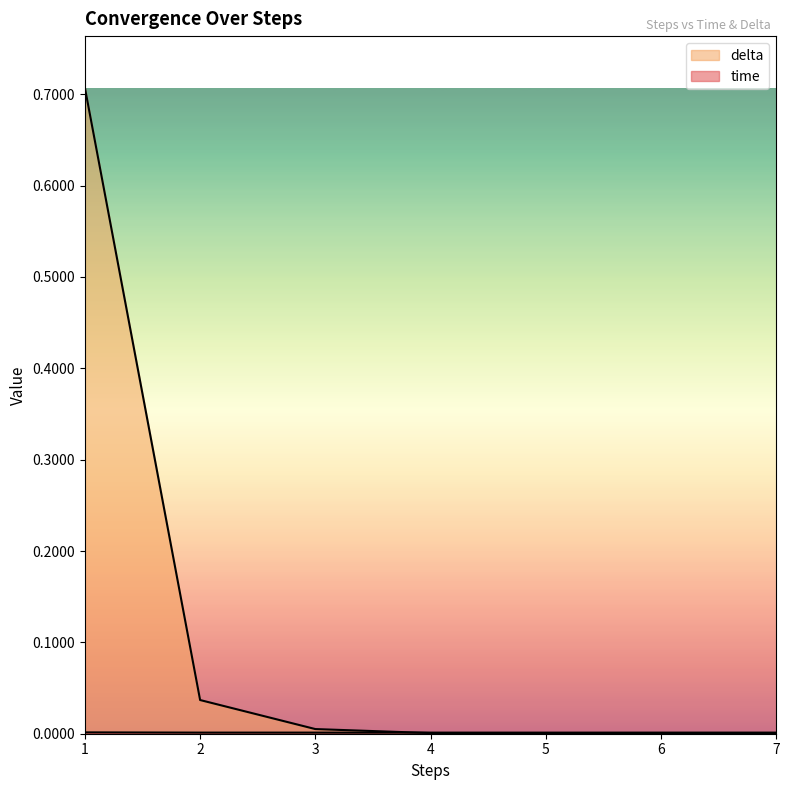

Reading left to right, transcribe all the data shown in this chart.

time: 1=0.0	2=0.0	3=0.0	4=0.0	5=0.0	6=0.0	7=0.0
delta: 1=0.7	2=0.0	3=0.0	4=0.0	5=0.0	6=0.0	7=0.0